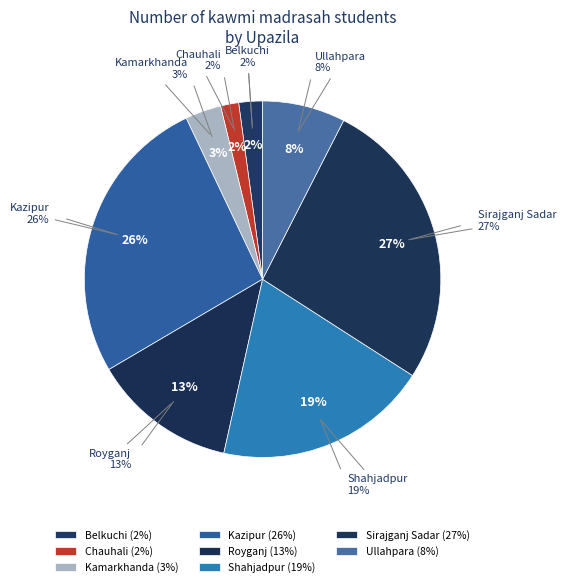

Is it true that Sirajganj Sadar is 18% of the pie?

False